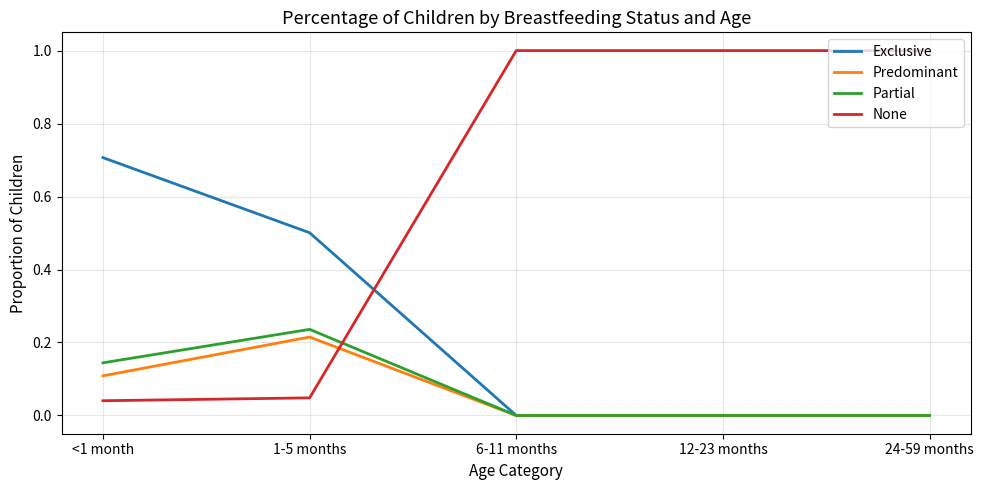

Which series changed the most between <1 month and 12-23 months?

None